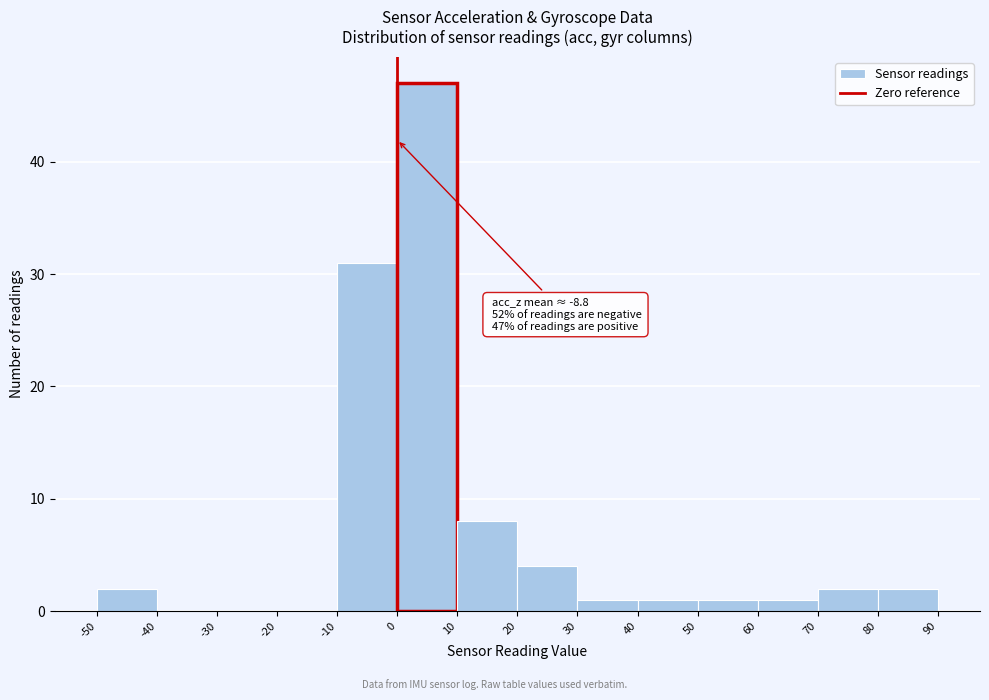

Which range on the x-axis has the tallest bar?

0 to 10